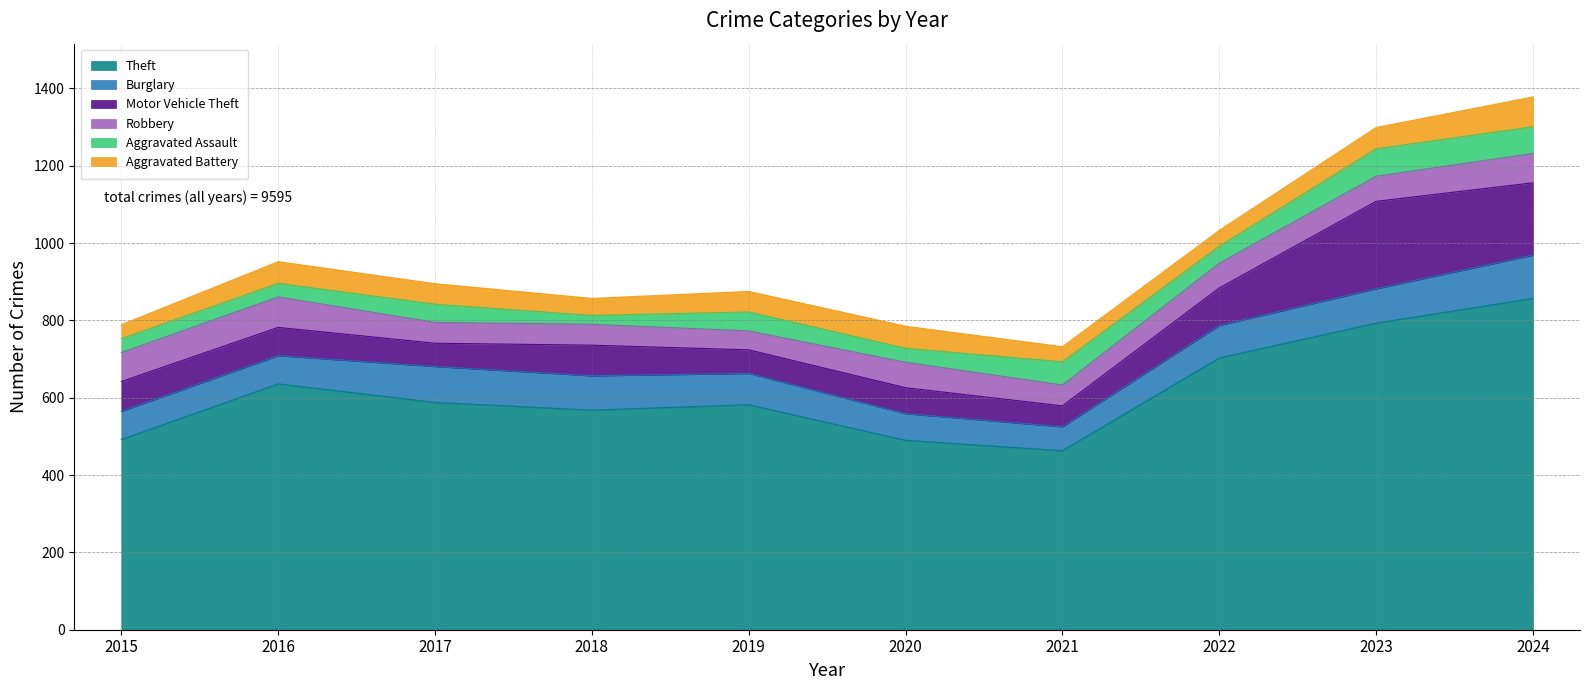

Does the chart have visible grid lines?

Yes